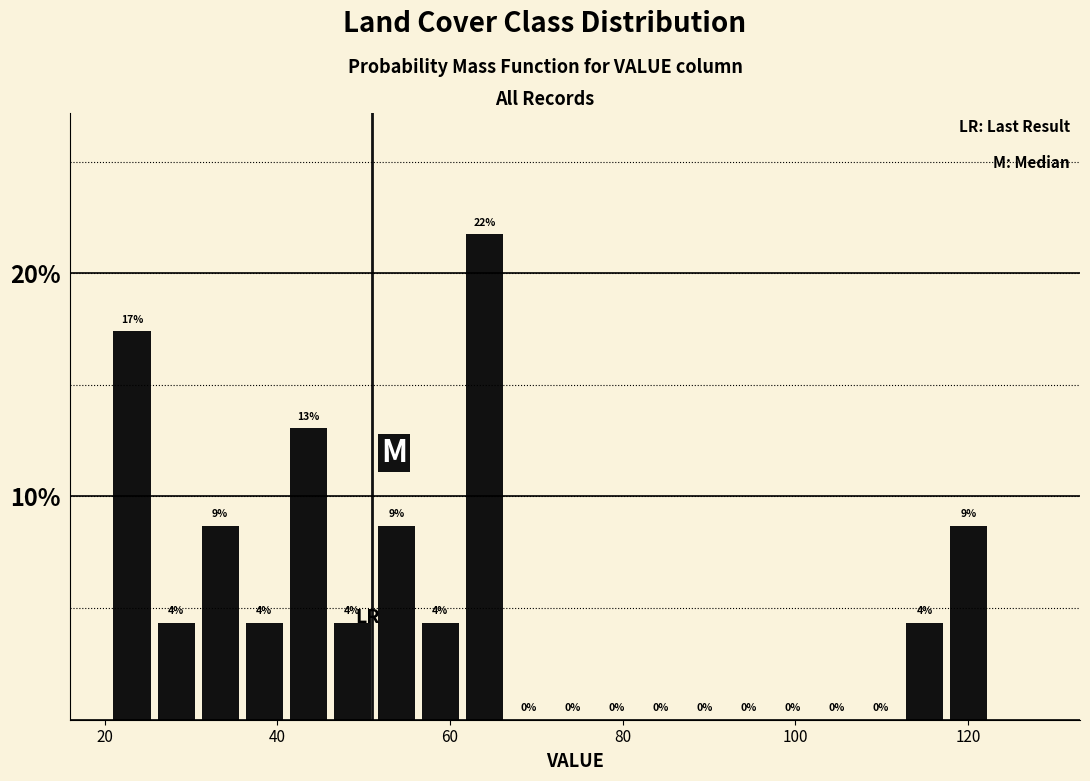

Read against the x-axis, roughly where is the centre of the tallest bar?

64